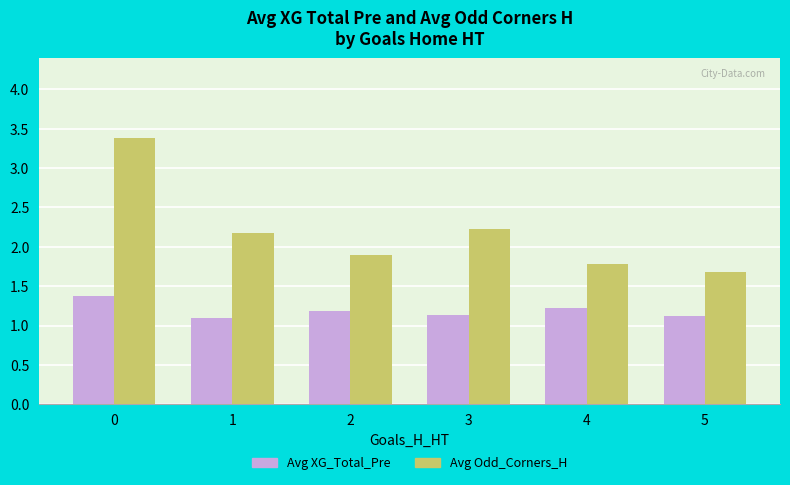

Which series has the widest spread of values?

Avg Odd_Corners_H